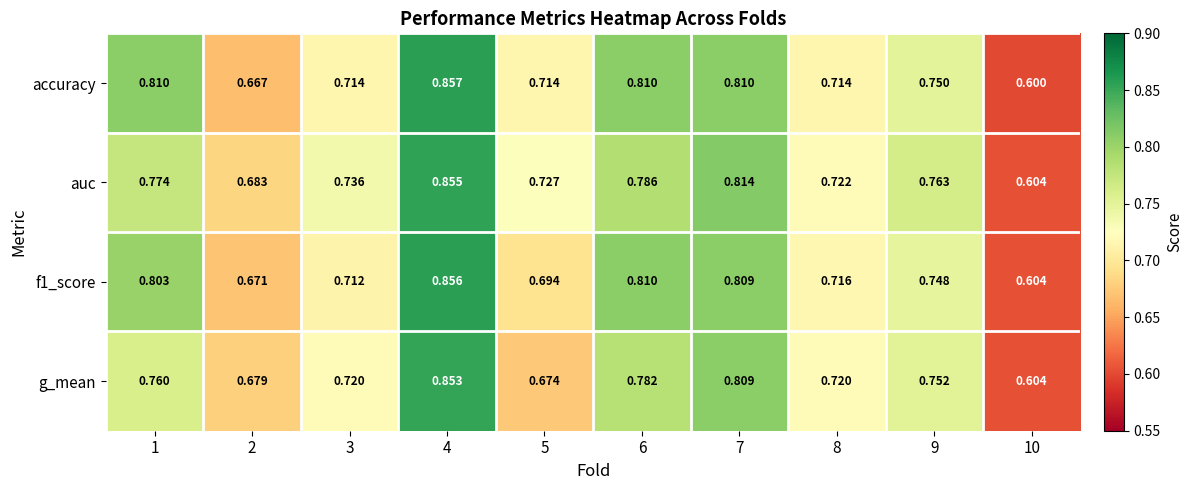

Which series has the largest range (max minus min)?

accuracy